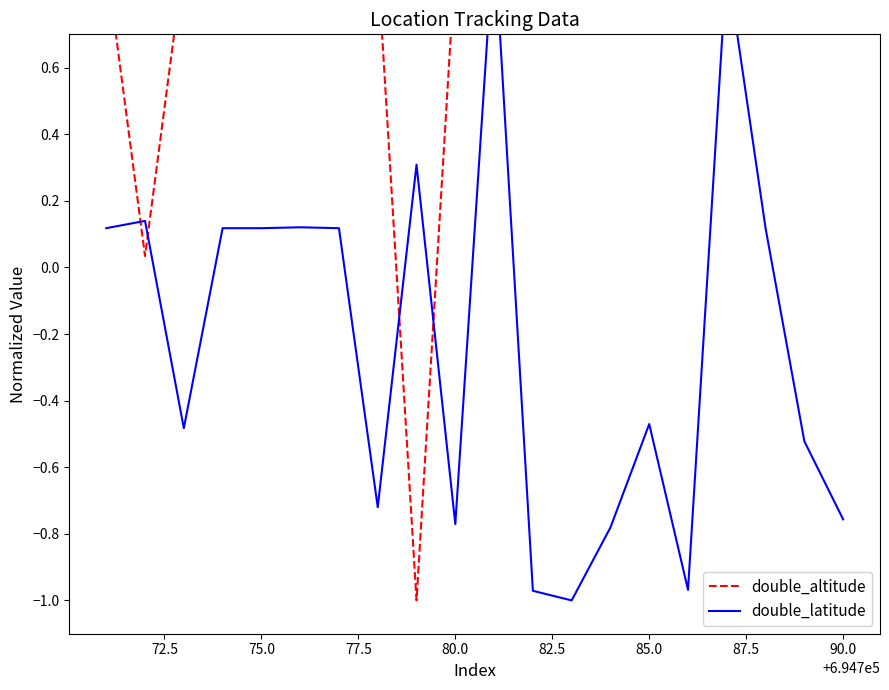

How many intersections are there between double_altitude and double_latitude?

4